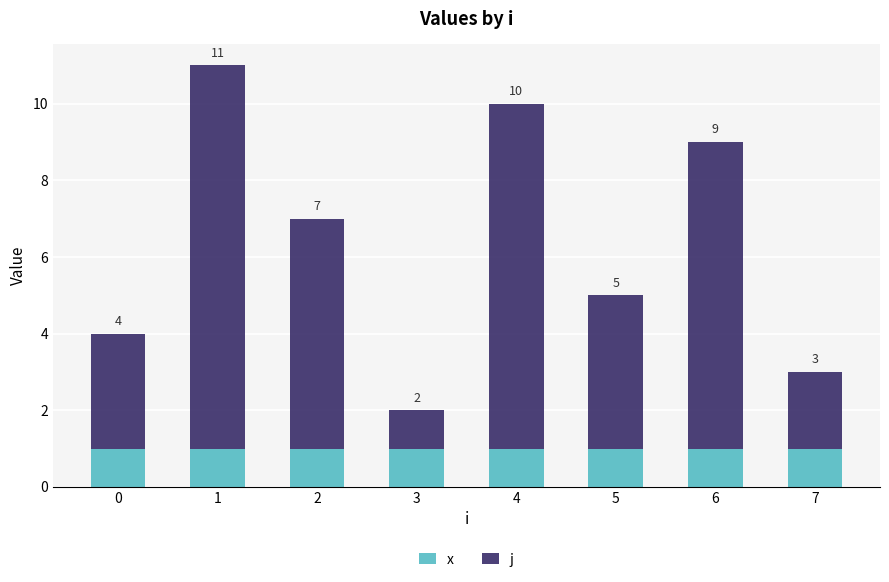

What is the total value across all series at 1?

11